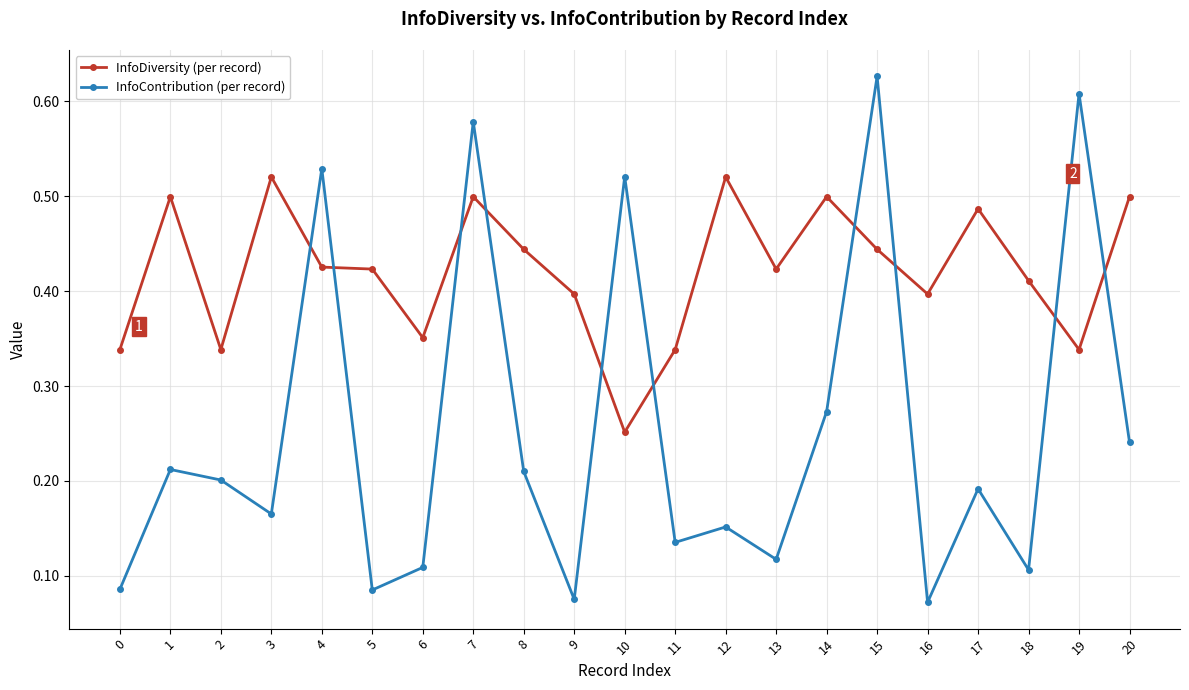

What are all the series names shown in the legend?

InfoDiversity (per record), InfoContribution (per record)